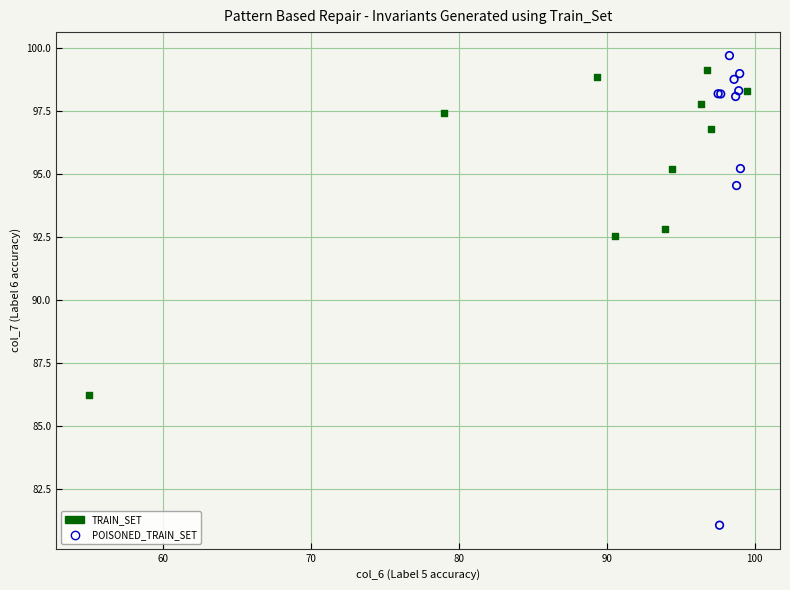

Which series has the widest spread of Y values?

POISONED_TRAIN_SET